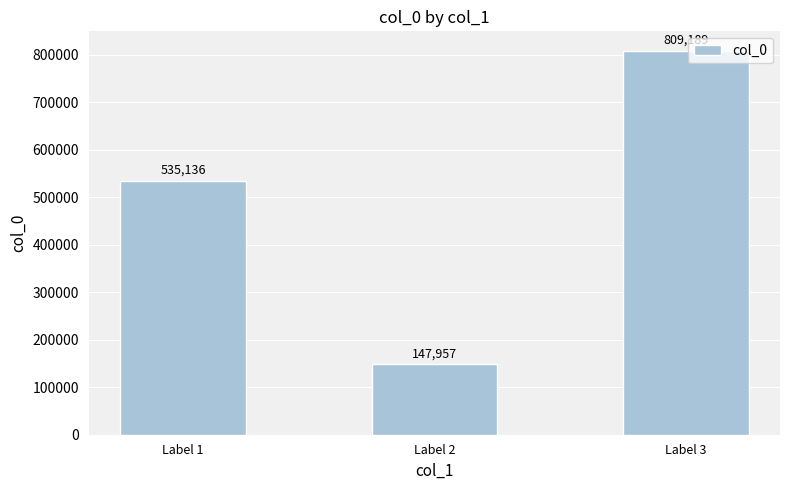

What is the difference between the second highest and minimum values?

387179